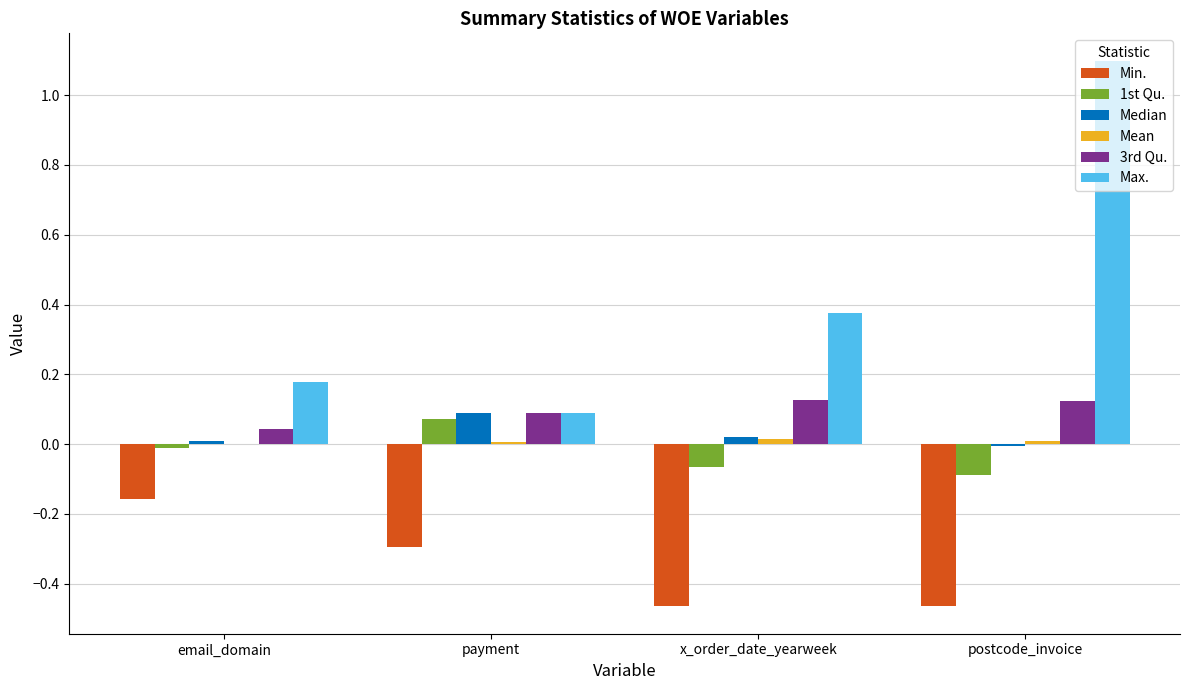

The value of Median at x_order_date_yearweek is 0.0. True or false?

True